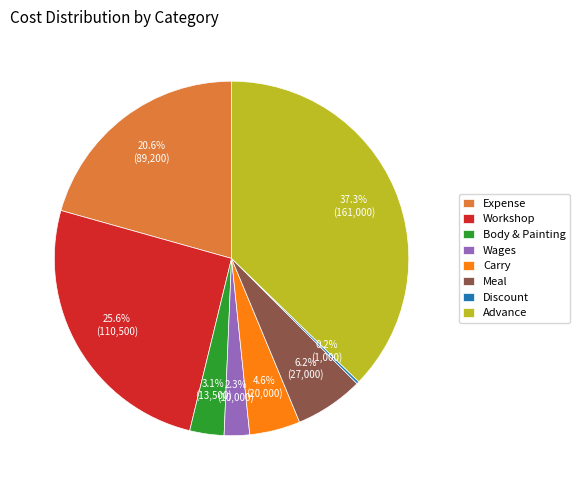

How much of the chart is everything except Meal?

93.8%